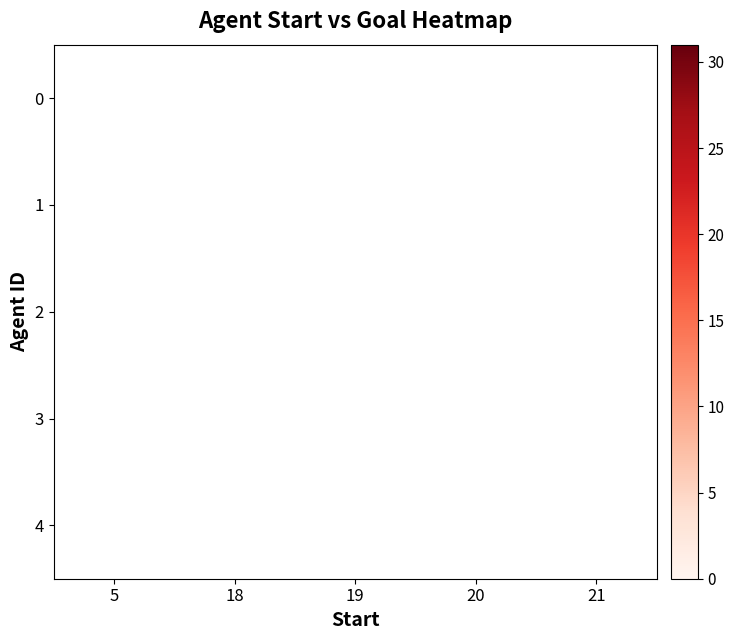

True or false: 1 has a value of 3.0 at 21.

False